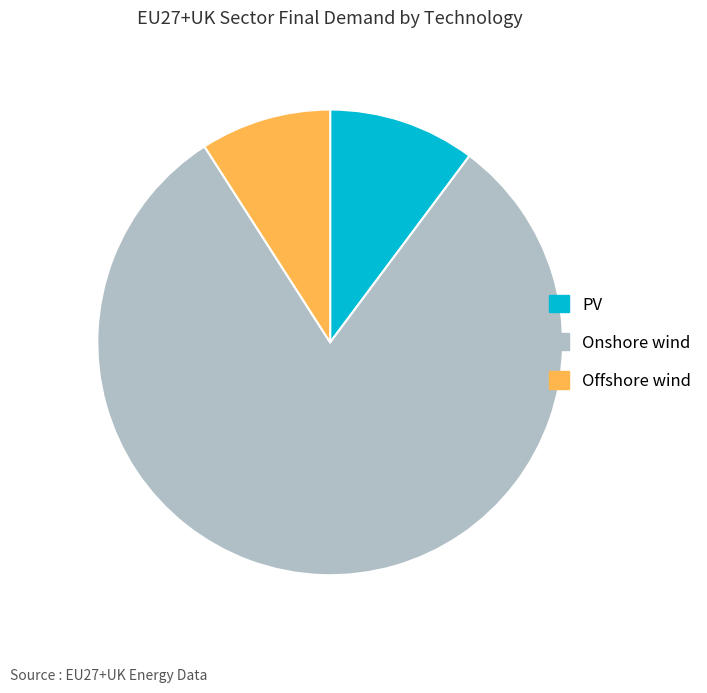

Rank the categories by value from lowest to highest.

Offshore wind, PV, Onshore wind